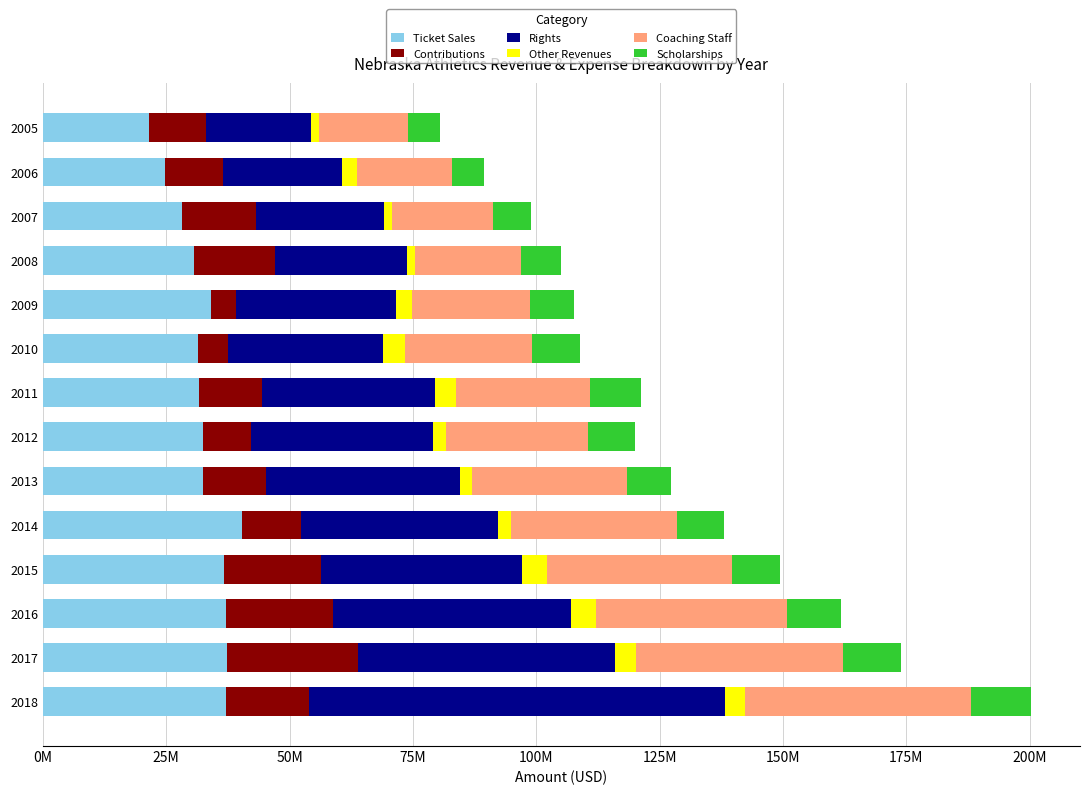

What are all the series names shown in the legend?

Ticket Sales, Contributions, Rights, Other Revenues, Coaching Staff, Scholarships